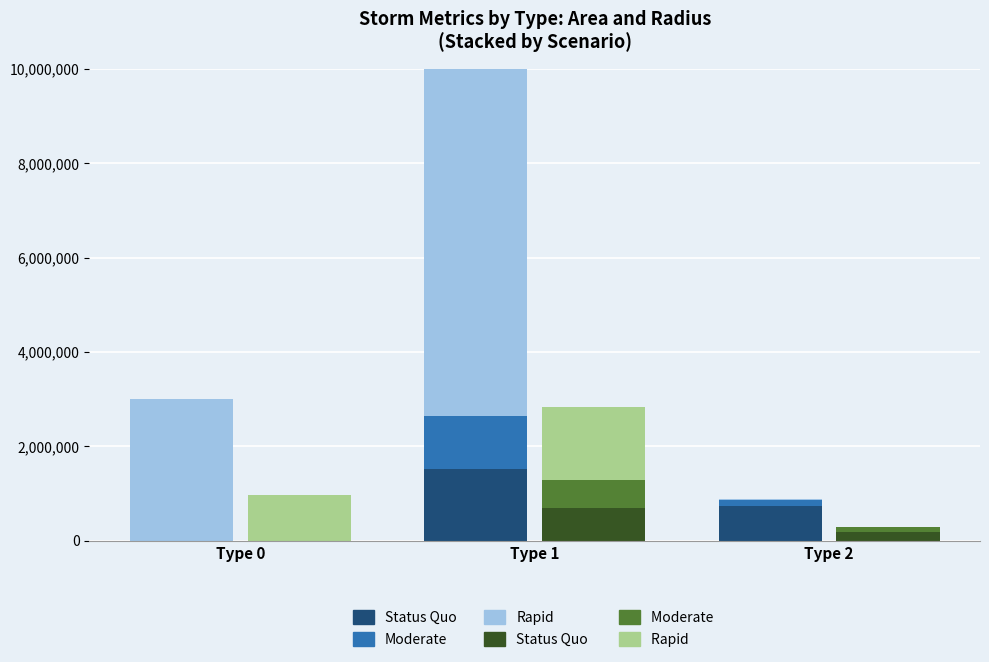

Reading right to left, transcribe all the data shown in this chart.

Status Quo (Area): 745625	1520000	0
Moderate (Area): 108750	1113125	0
Rapid (Area): 38750	7535625	2998750
Status Quo (Radius): 186050	695580	0
Moderate (Radius): 111060	595250	0
Rapid (Radius): 0	1548760	977000